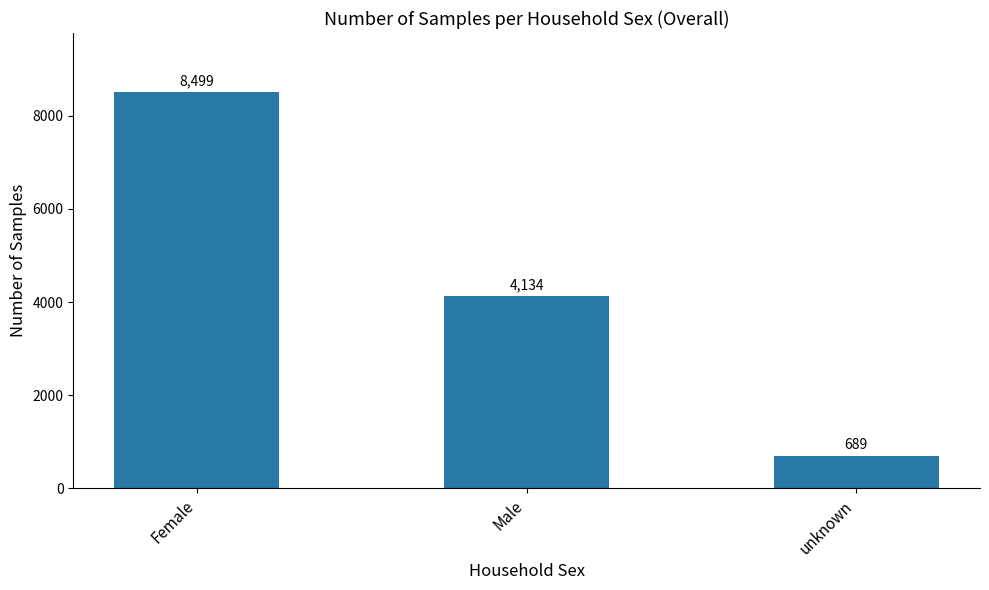

Which category has the lowest value across all series?

unknown